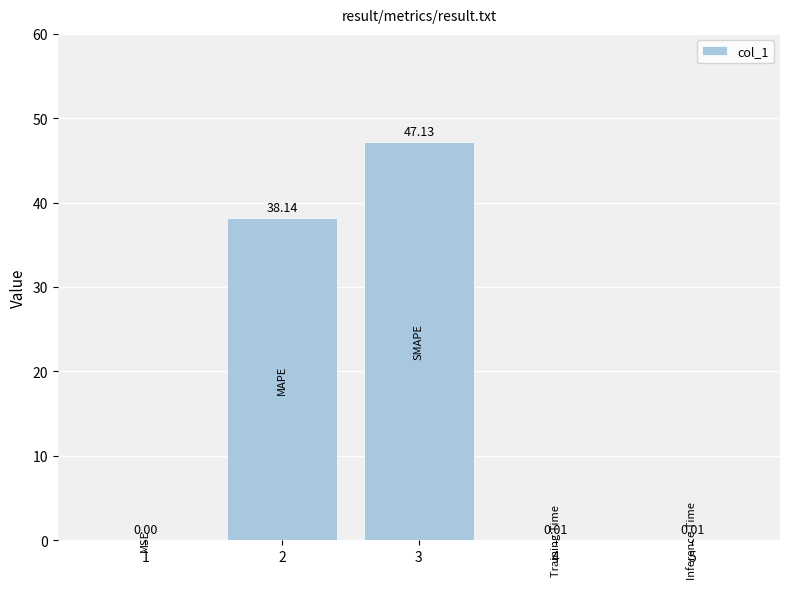

What is the sum of all values?

85.3